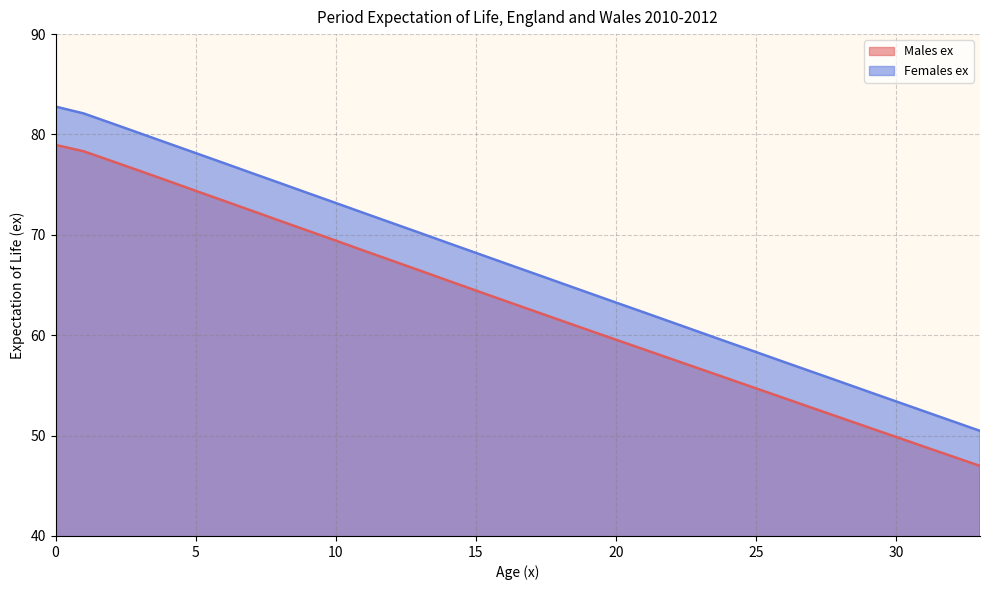

What is the average value of the Males ex series?

63.1